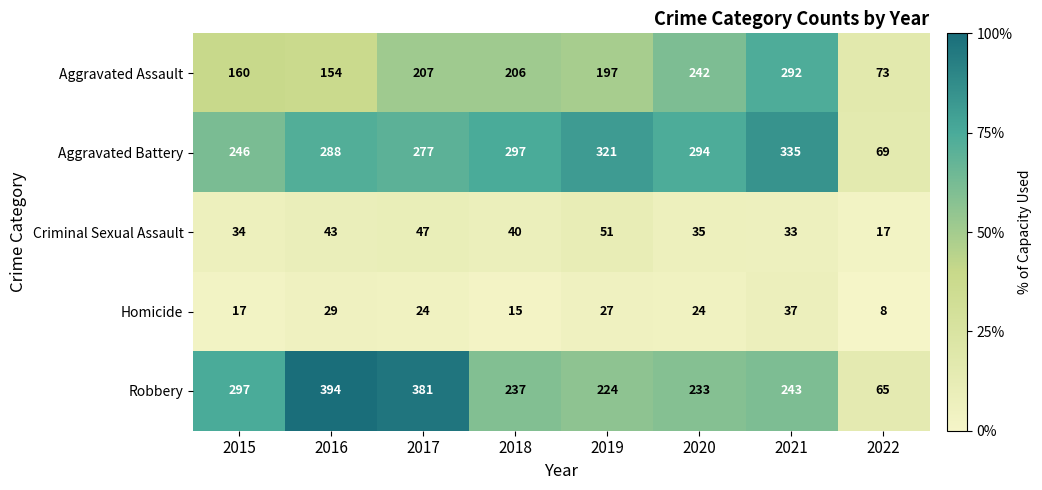

Where is Criminal Sexual Assault nearest to the value 34?

2015